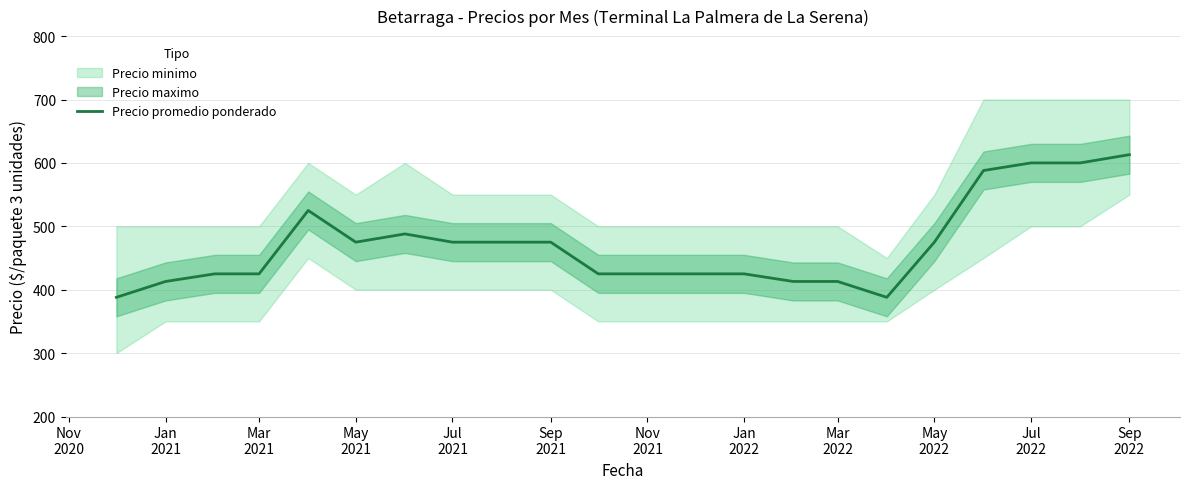

Reading left to right, transcribe all the data shown in this chart.

388	413	425	425	525	475	488	475	475	475	425	425	425	425	413	413	388	475	588	600	600	613